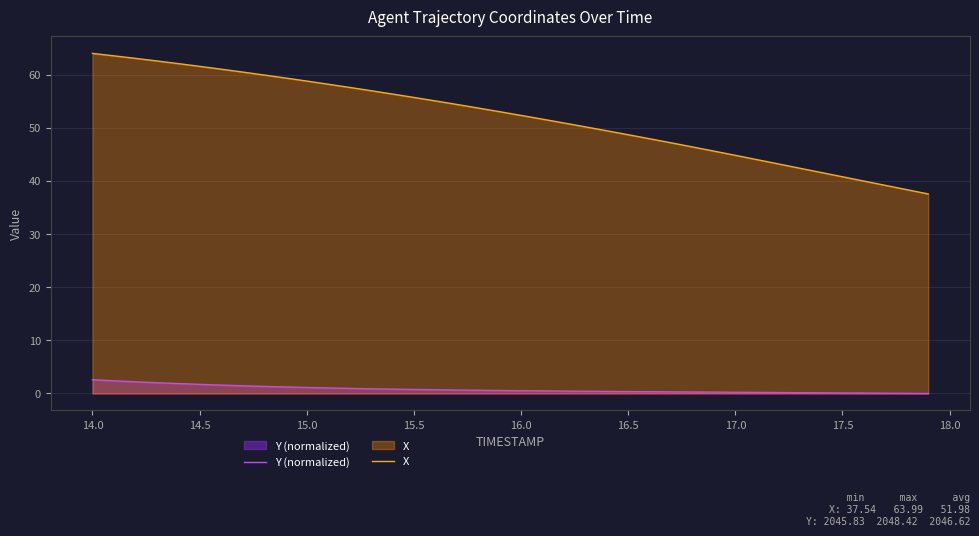

What is the sum of all X values?

2079.3